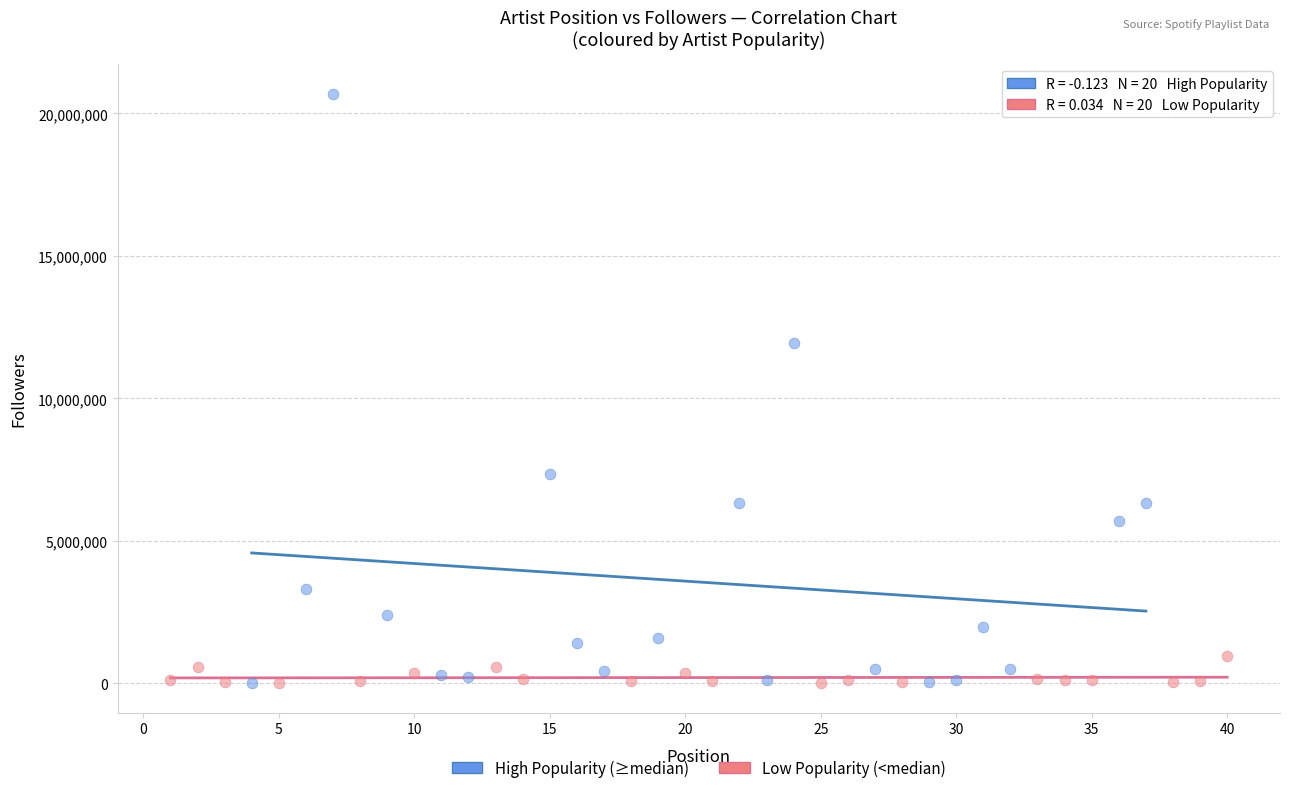

Which series reaches the maximum Y coordinate?

High Popularity (≥median)